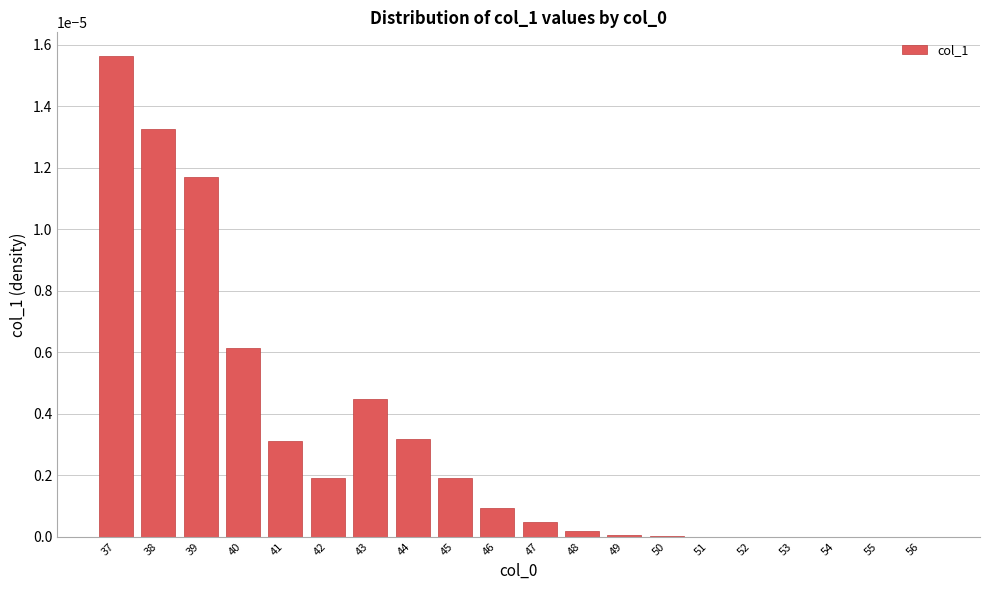

True or false: the data shows 0.0 at 40.

True